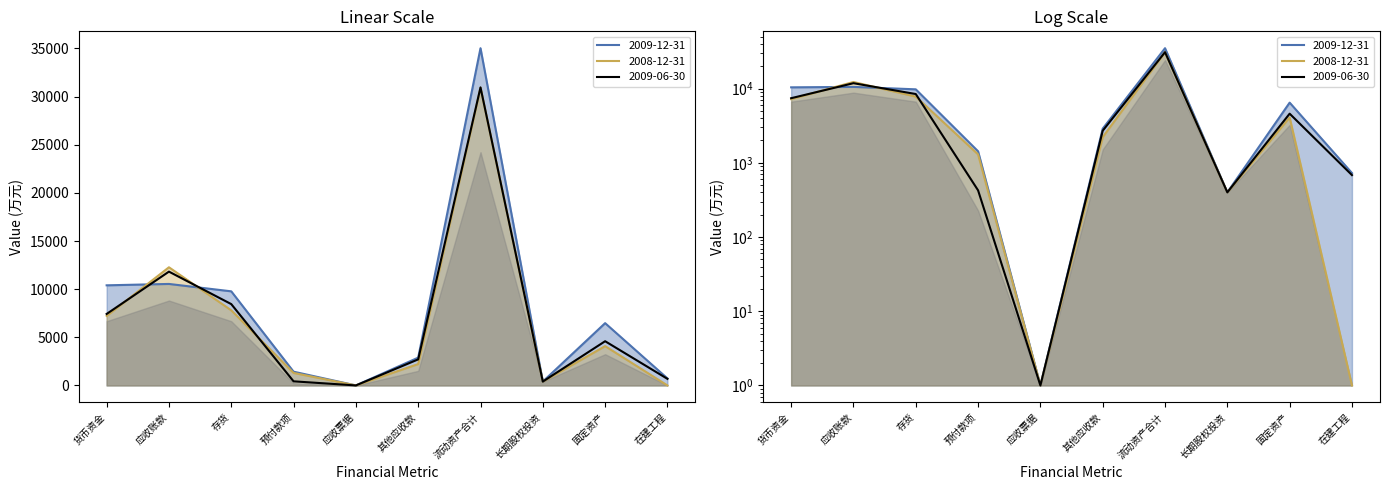

Between 应收票据 and 其他应收款, which series saw the biggest shift?

2009-12-31